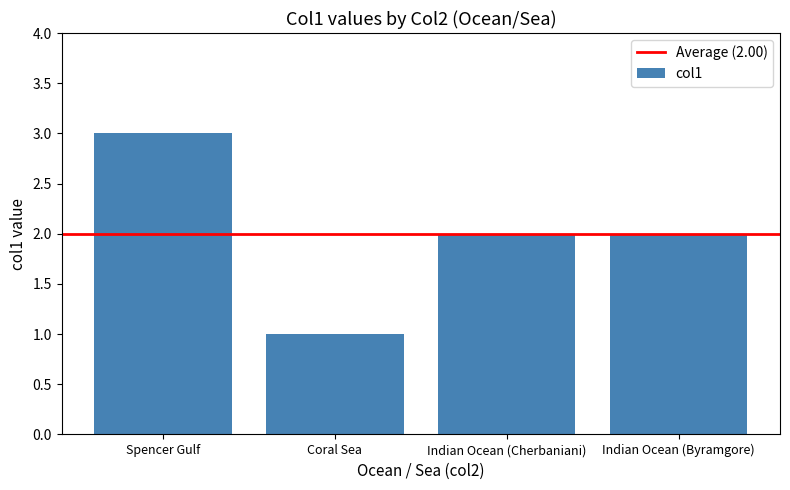

What is the sum of the values at Indian Ocean (Byramgore) and Coral Sea?

3